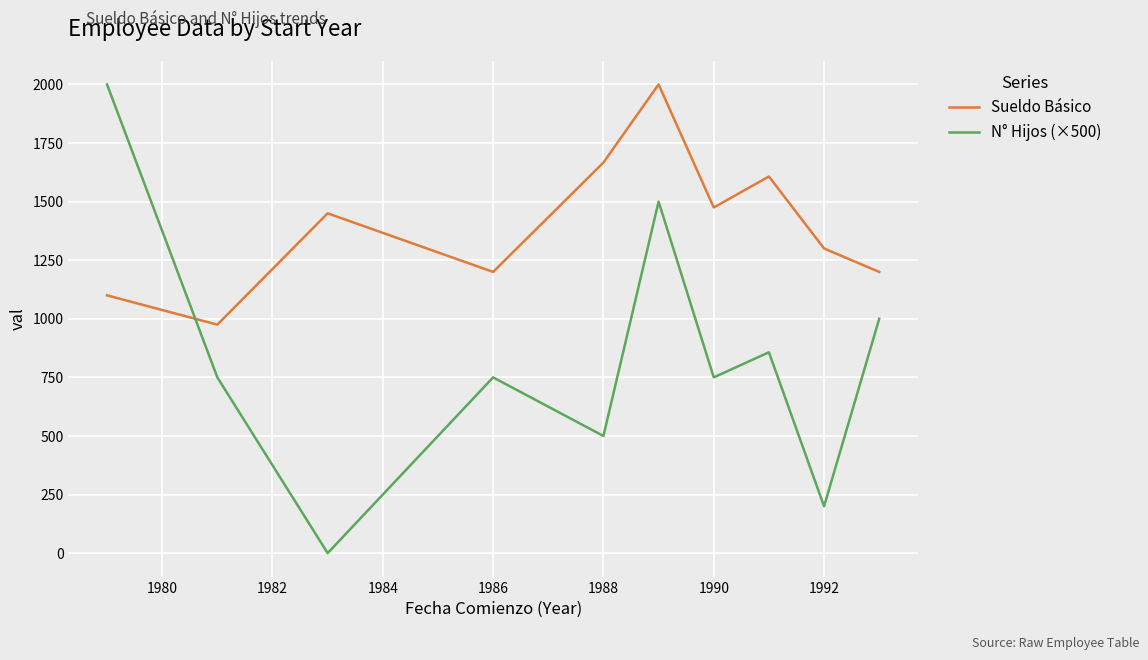

True or false: N° Hijos (×500) and Sueldo Básico intersect in this chart.

True